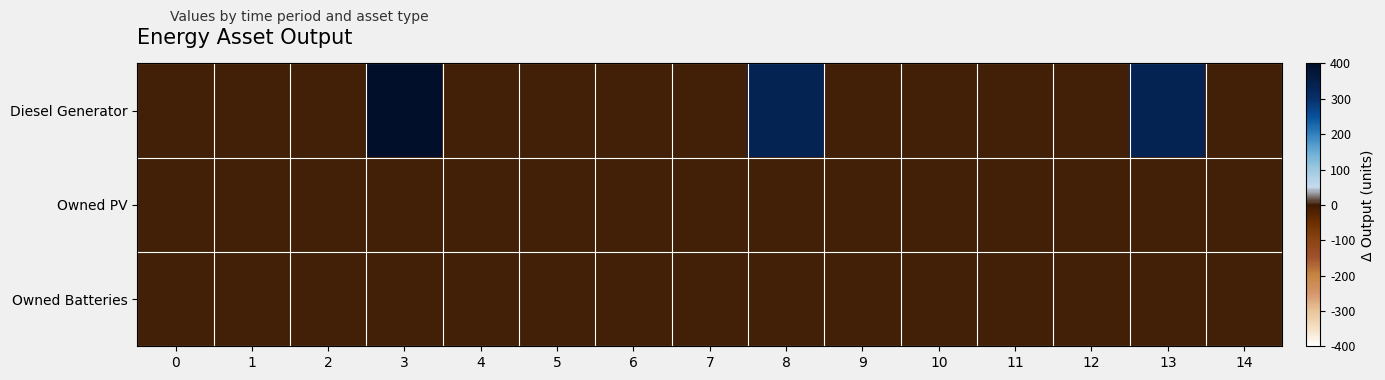

Which series has the largest total across all categories?

Diesel Generator